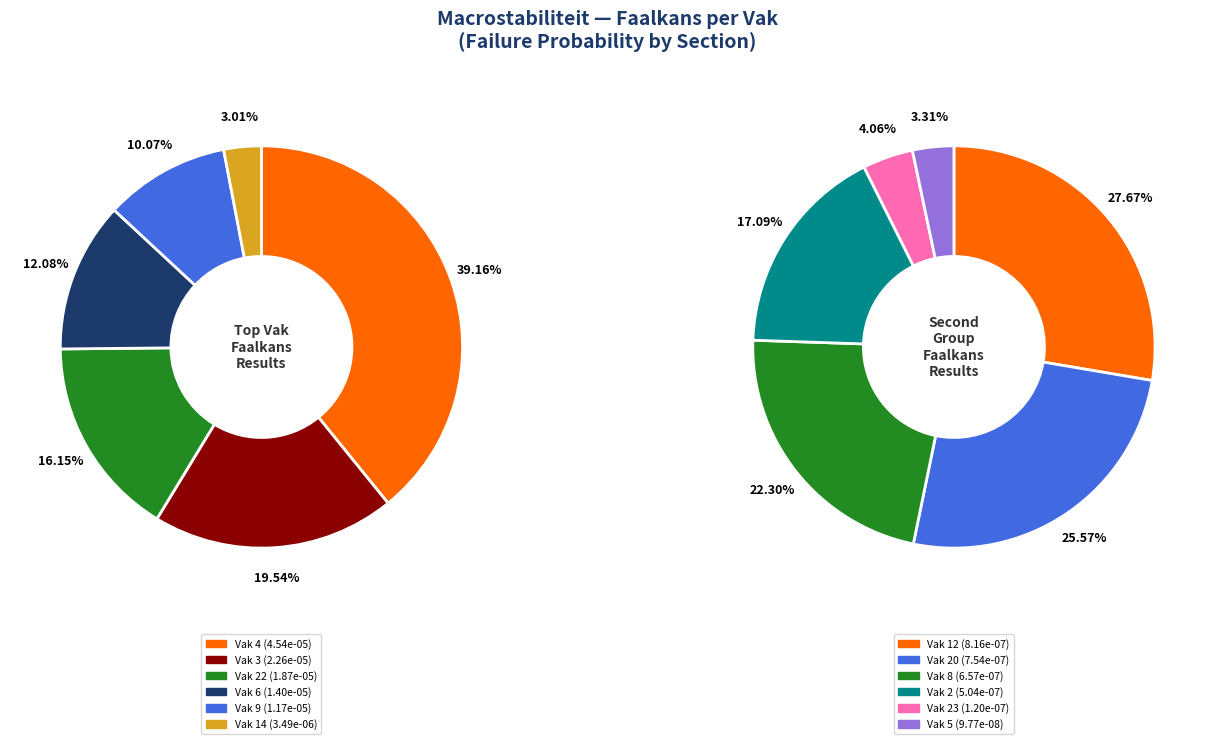

Is there any slice that represents more than half of the pie?

No